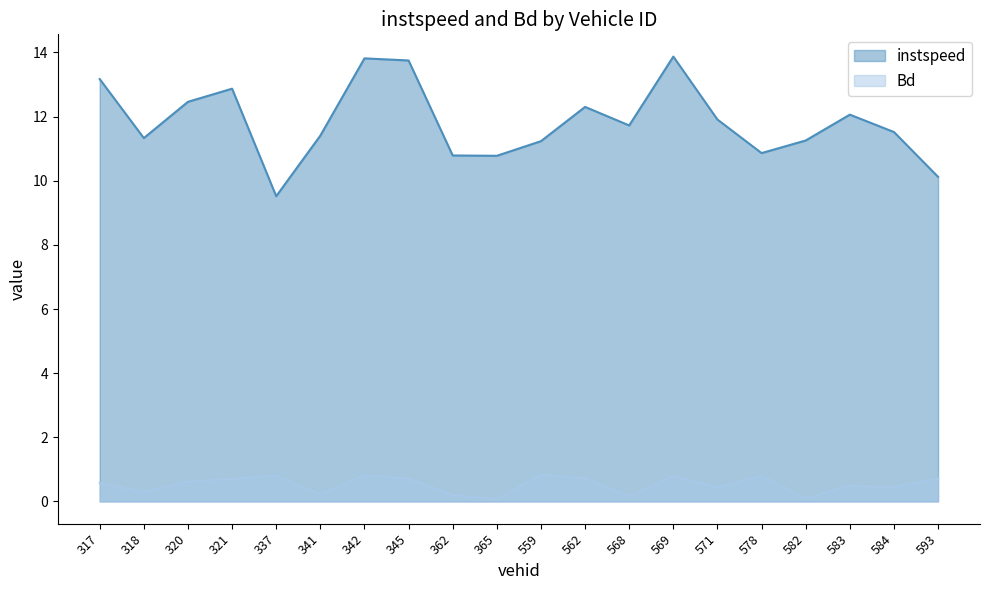

What is the highest value of the instspeed series?

13.9